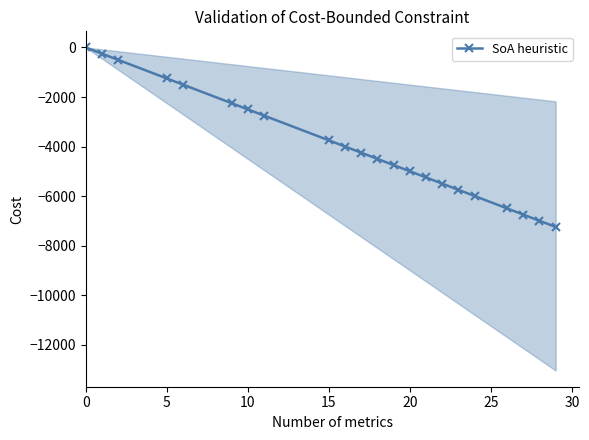

Between 20 and 13, which is larger?

13